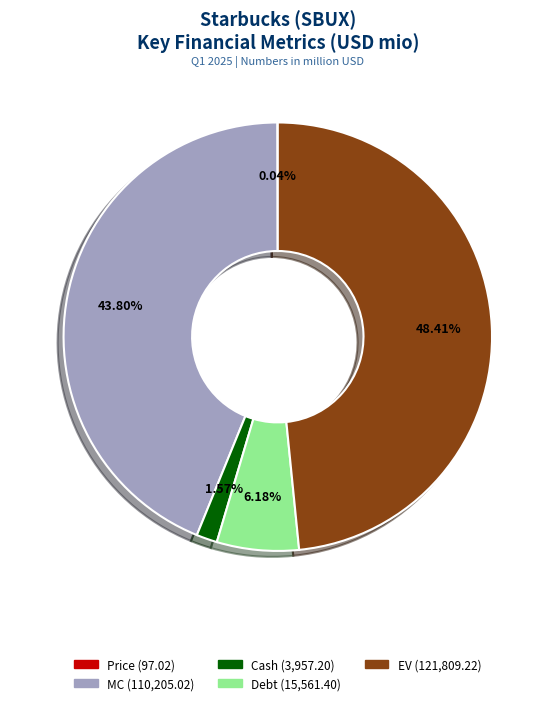

To the nearest percent, what is the combined percentage of MC and Debt?

50%